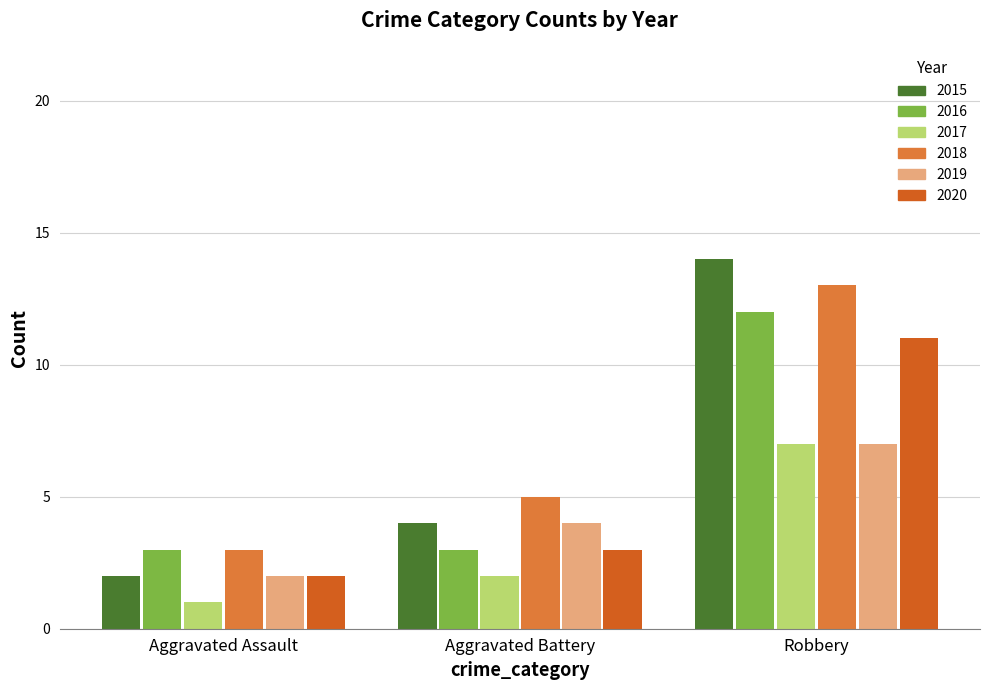

Which label corresponds to the largest value in the chart?

Robbery